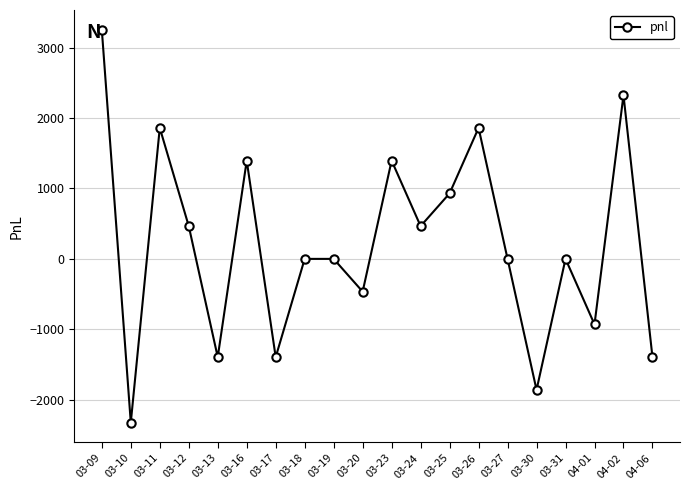

True or false: the data shows -1860 at 03-30.

True